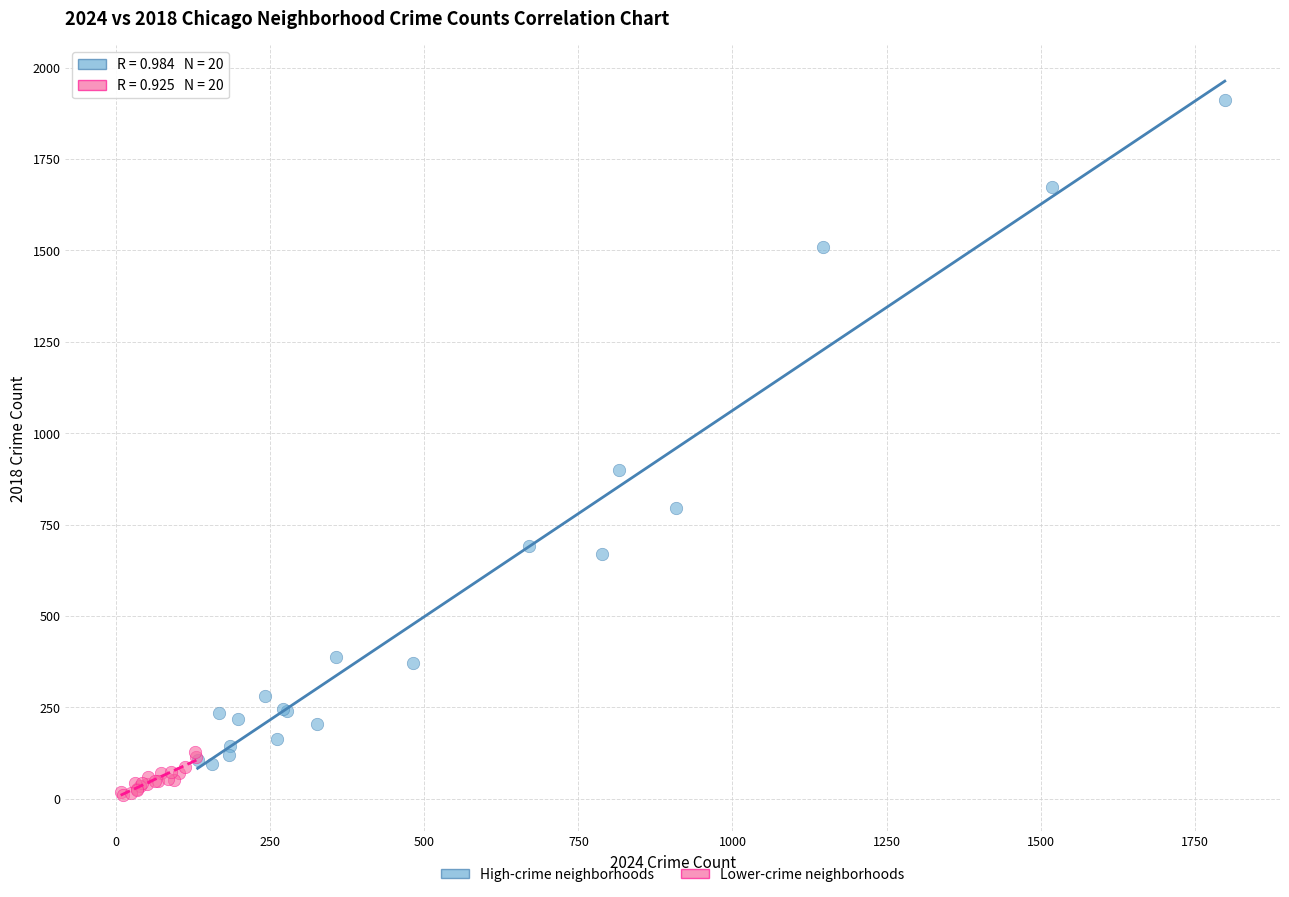

Which series reaches the maximum Y coordinate?

High-crime neighborhoods